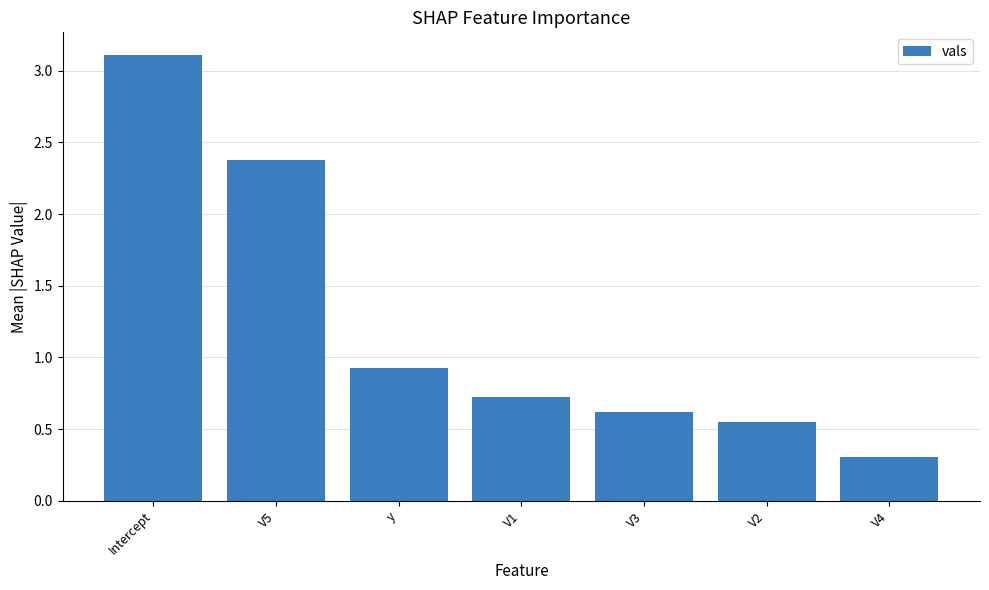

The value at V3 is 0.6. True or false?

True